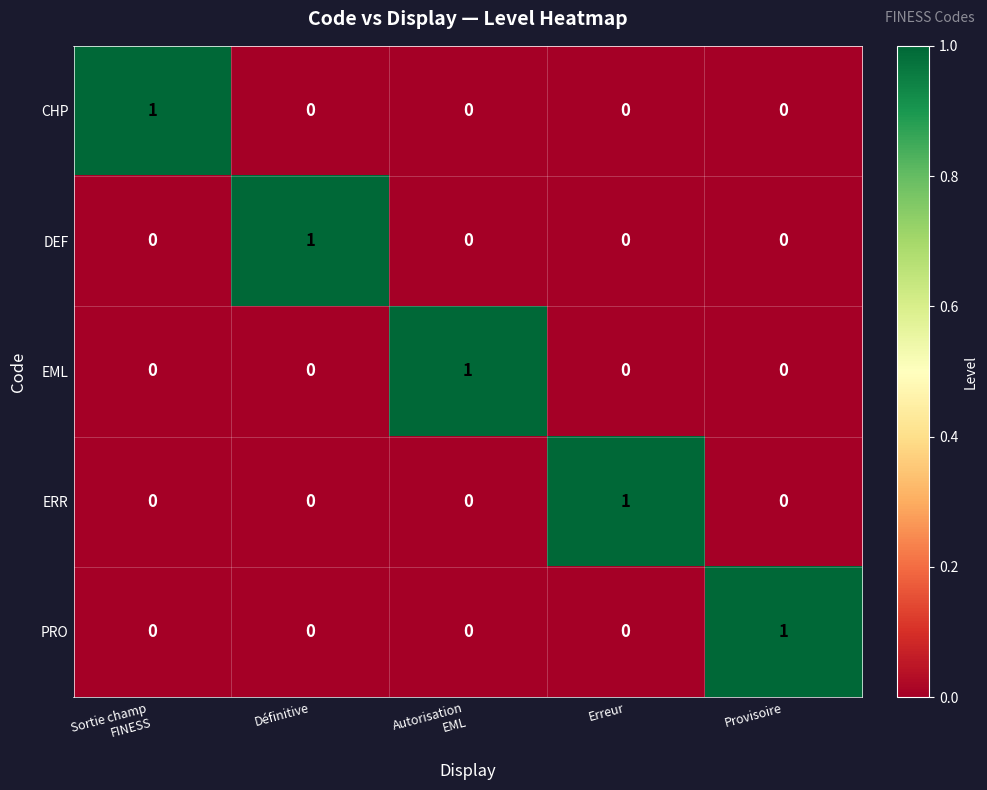

At how many categories does at least one series exceed 0?

5